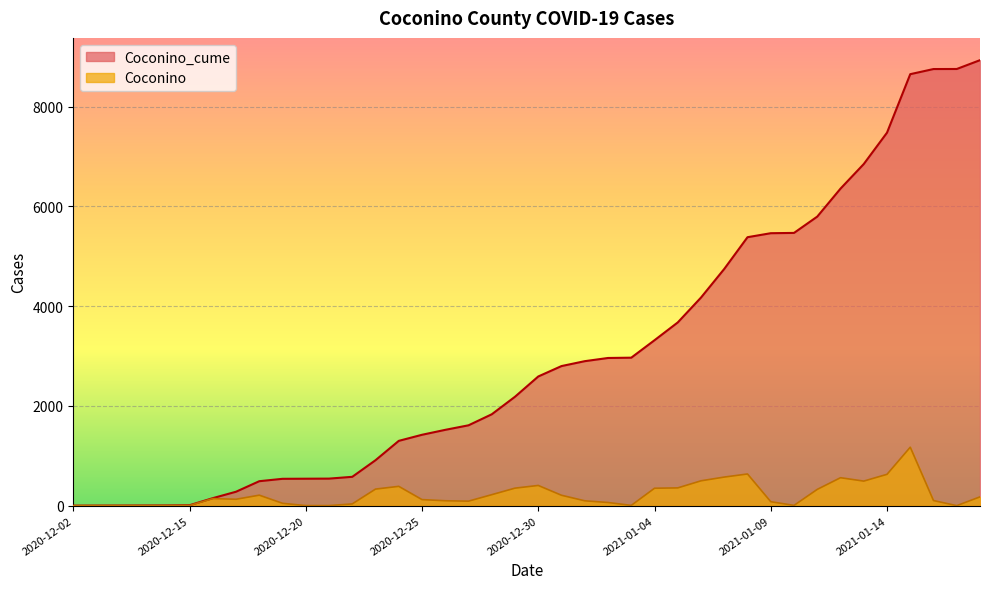

How many categories are shown in the chart?

40